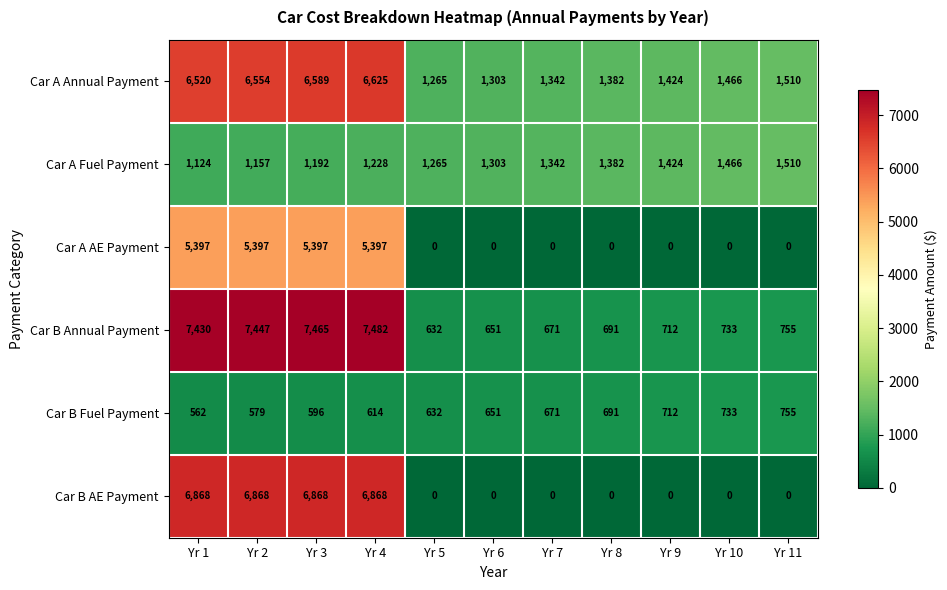

How many positive values does the Car A AE Payment series have?

4